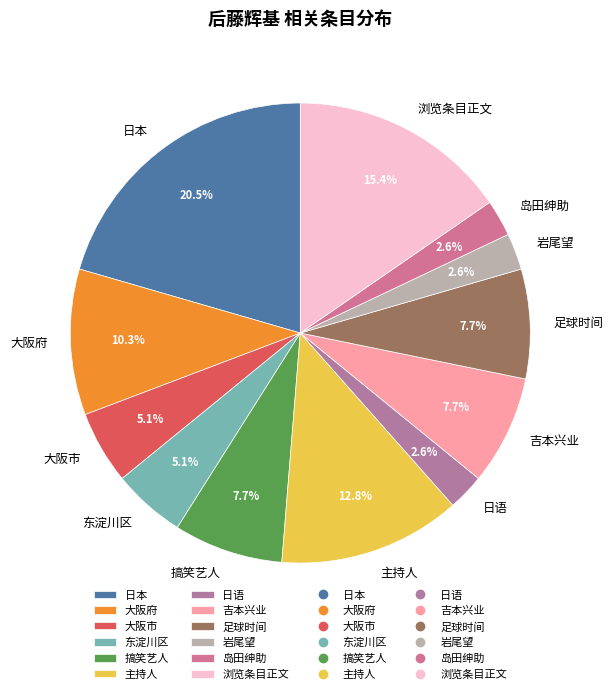

How many slices are in this pie chart?

12